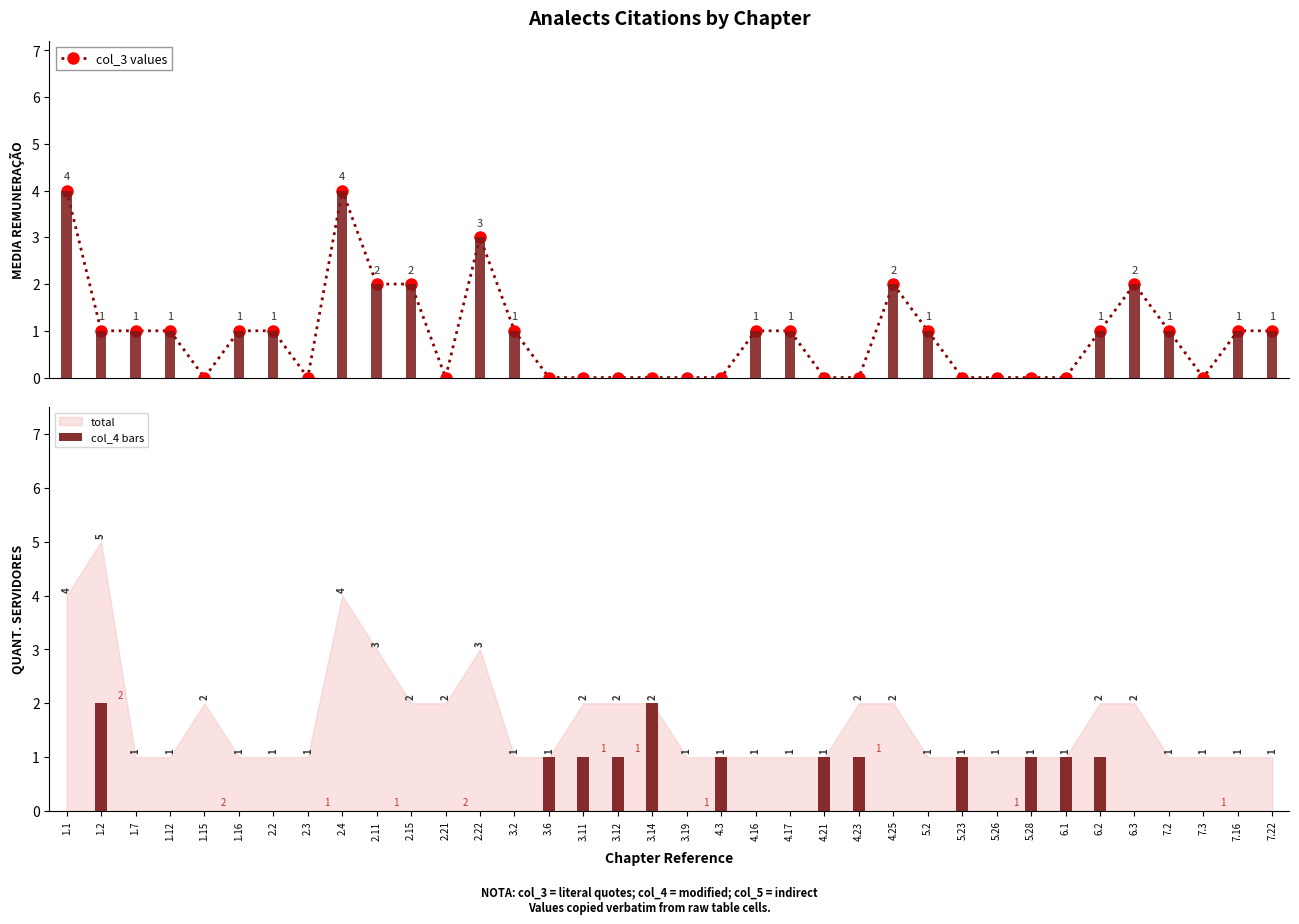

Between 1.2 and 1.15, which is larger?

1.2